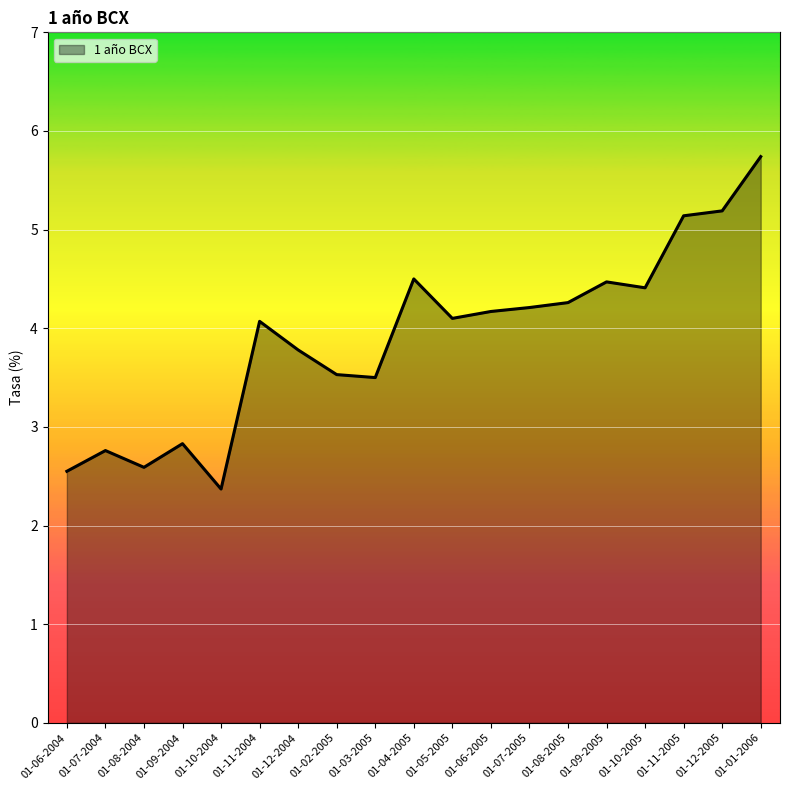

What is the change in value from 01-10-2004 to 01-01-2006?

+3.4